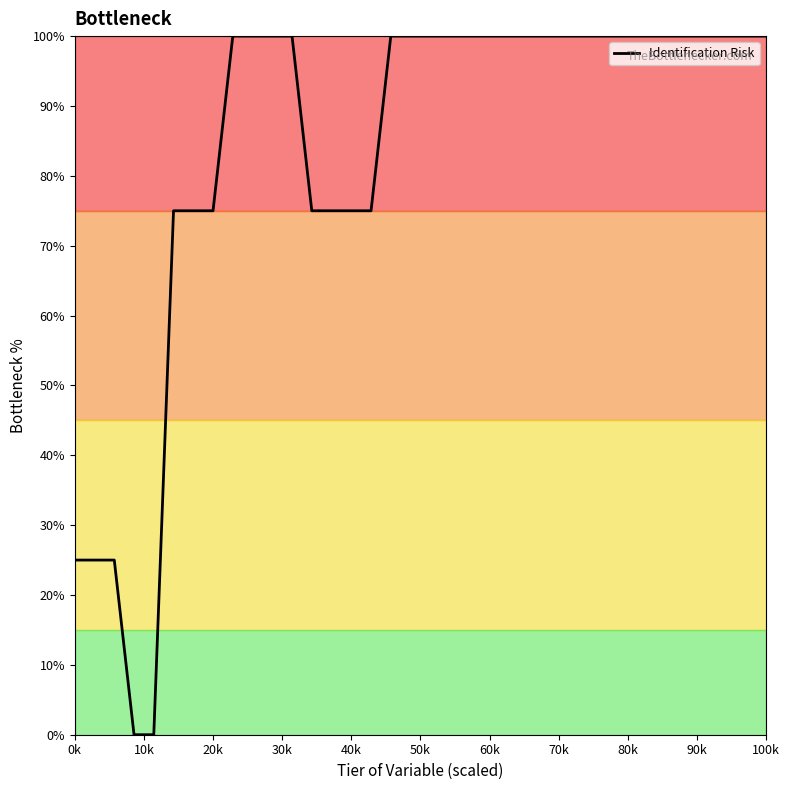

What is the greatest value displayed?

100